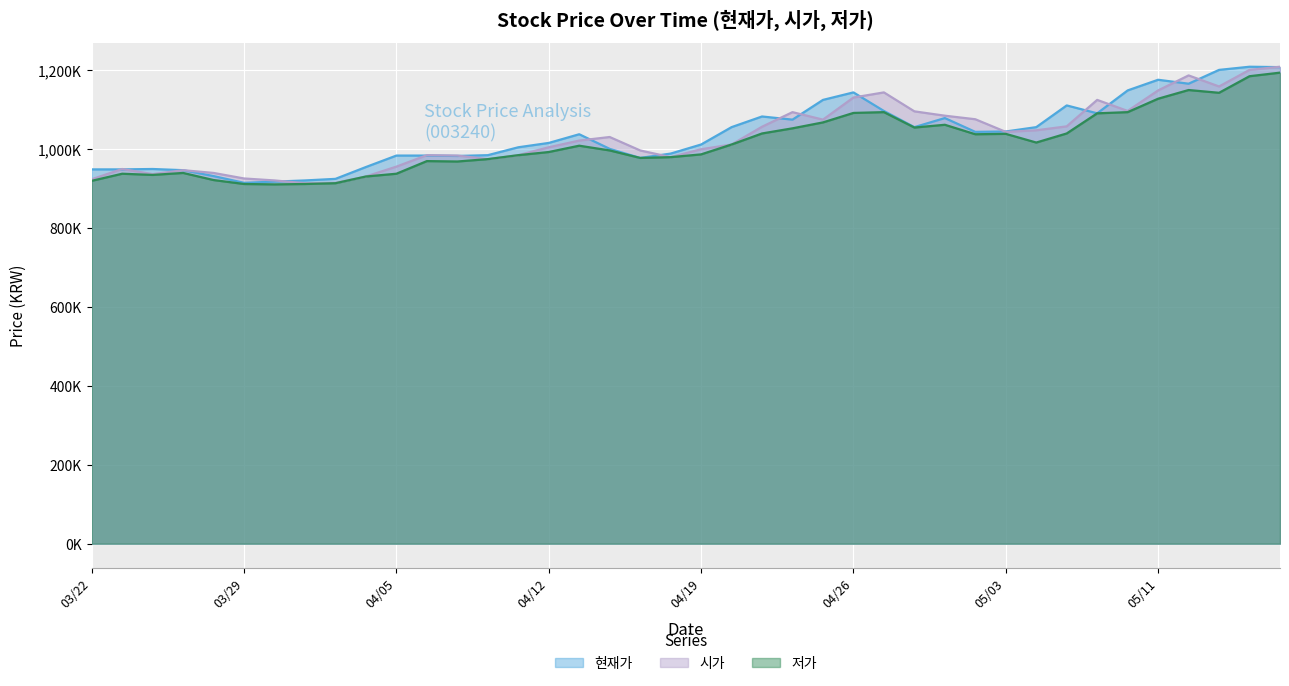

What is the sum of the 저가 values at 20210513 and 20210429?

2203000